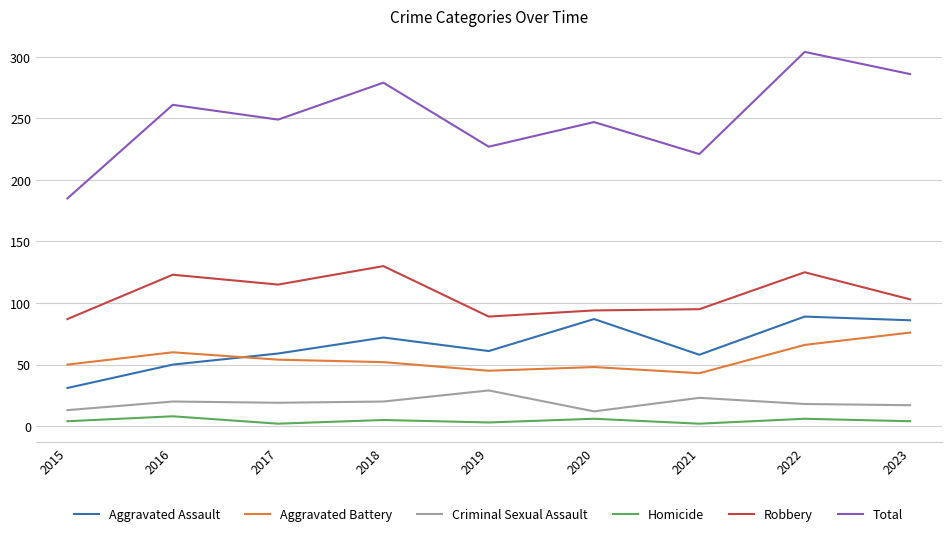

Which series has the largest total across all categories?

Total